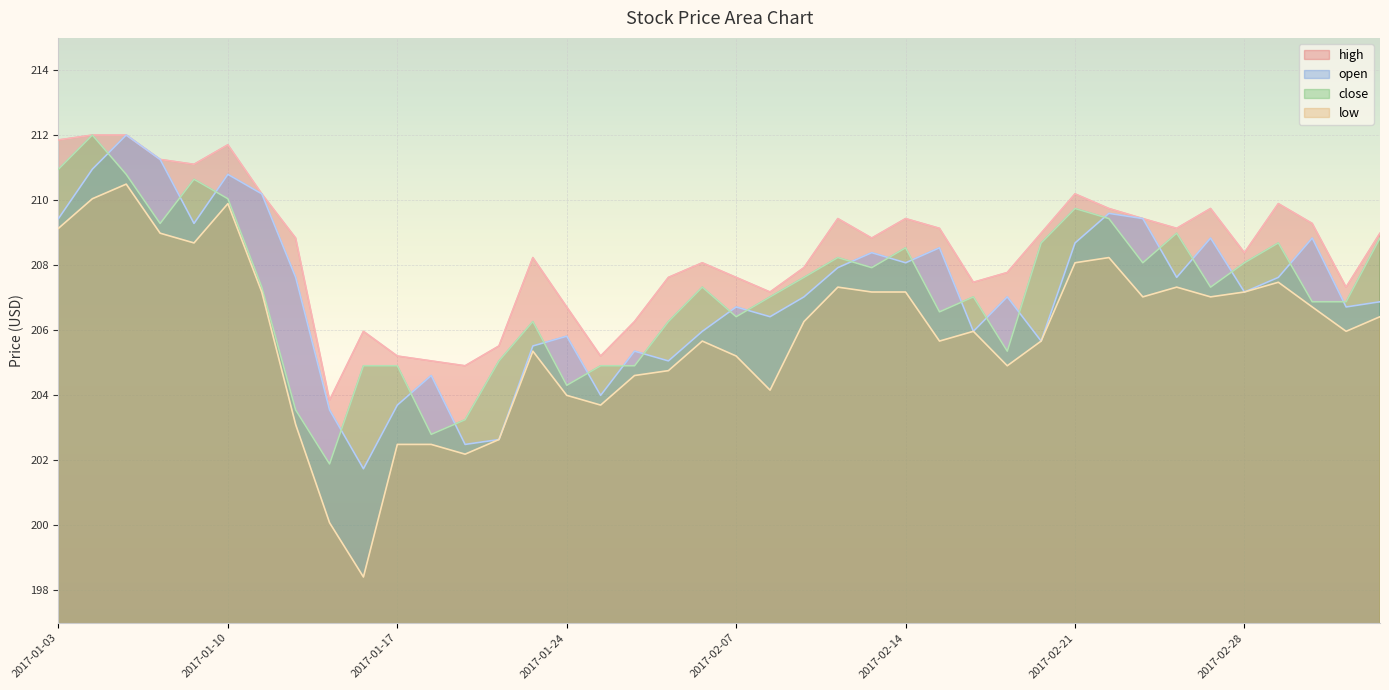

In high, how many points are higher than both neighbors (excluding endpoints)?

9